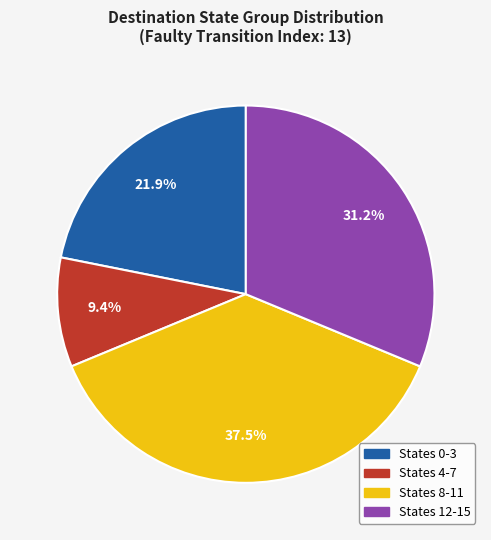

Do States 8-11 and States 4-7 together represent more than half of the pie?

No